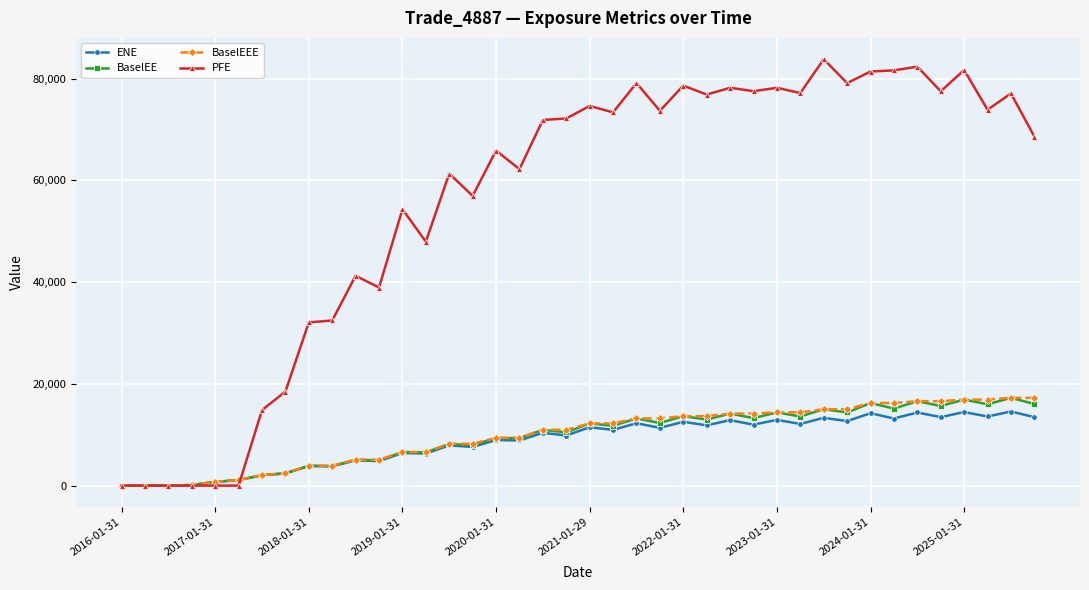

What is the maximum value for BaselEE?

17250.4